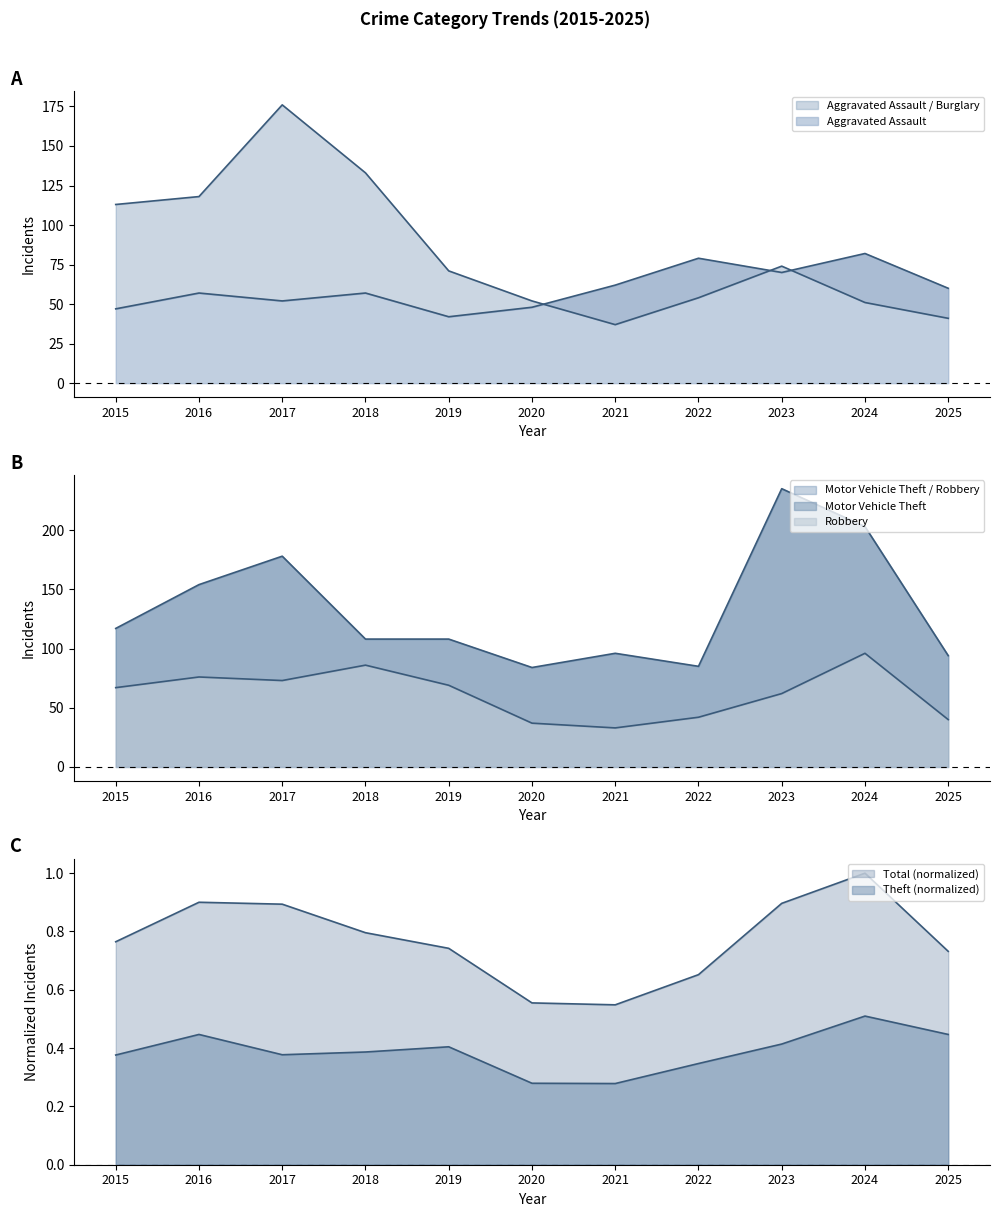

Which series has the widest spread of values?

Motor Vehicle Theft